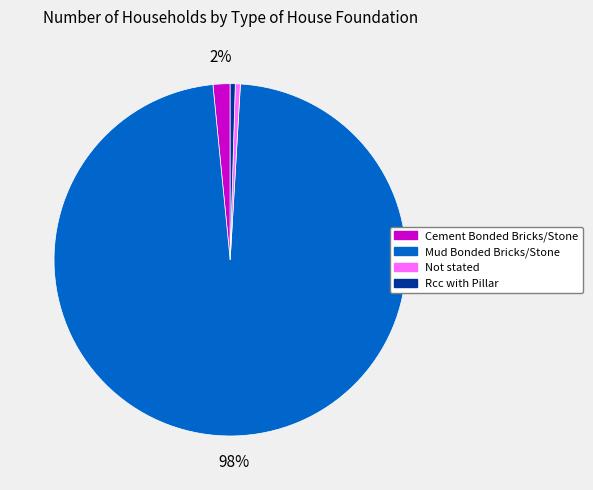

Is the sum of Not stated and Mud Bonded Bricks/Stone greater than half?

Yes